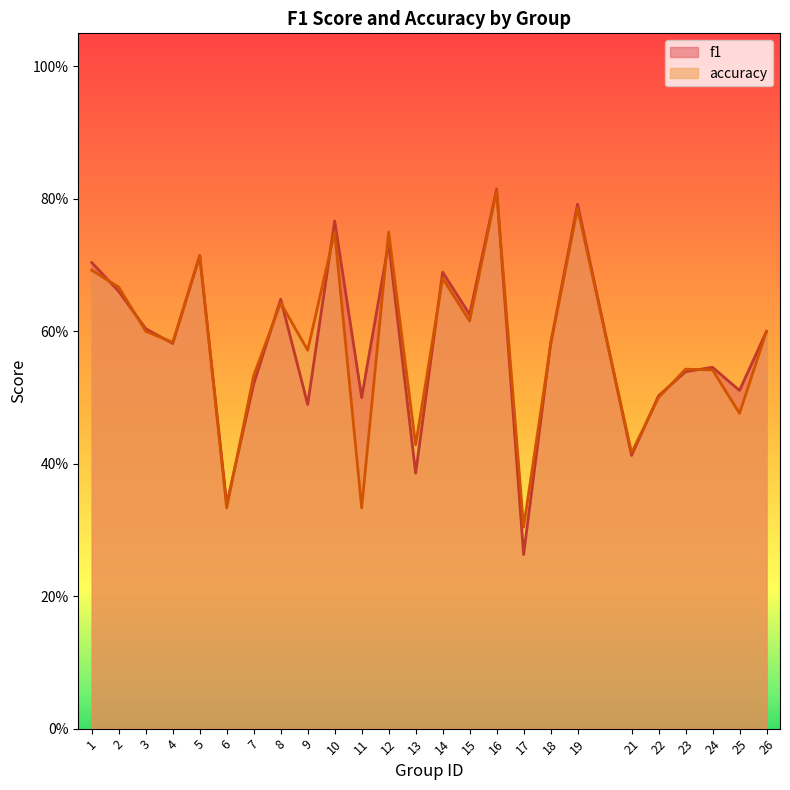

Reading left to right, list all the values displayed in this chart.

f1: 1=0.7	2=0.7	3=0.6	4=0.6	5=0.7	6=0.3	7=0.5	8=0.6	9=0.5	10=0.8	11=0.5	12=0.7	13=0.4	14=0.7	15=0.6	16=0.8	17=0.3	18=0.6	19=0.8	21=0.4	22=0.5	23=0.5	24=0.5	25=0.5	26=0.6
accuracy: 1=0.7	2=0.7	3=0.6	4=0.6	5=0.7	6=0.3	7=0.5	8=0.6	9=0.6	10=0.8	11=0.3	12=0.8	13=0.4	14=0.7	15=0.6	16=0.8	17=0.3	18=0.6	19=0.8	21=0.4	22=0.5	23=0.5	24=0.5	25=0.5	26=0.6